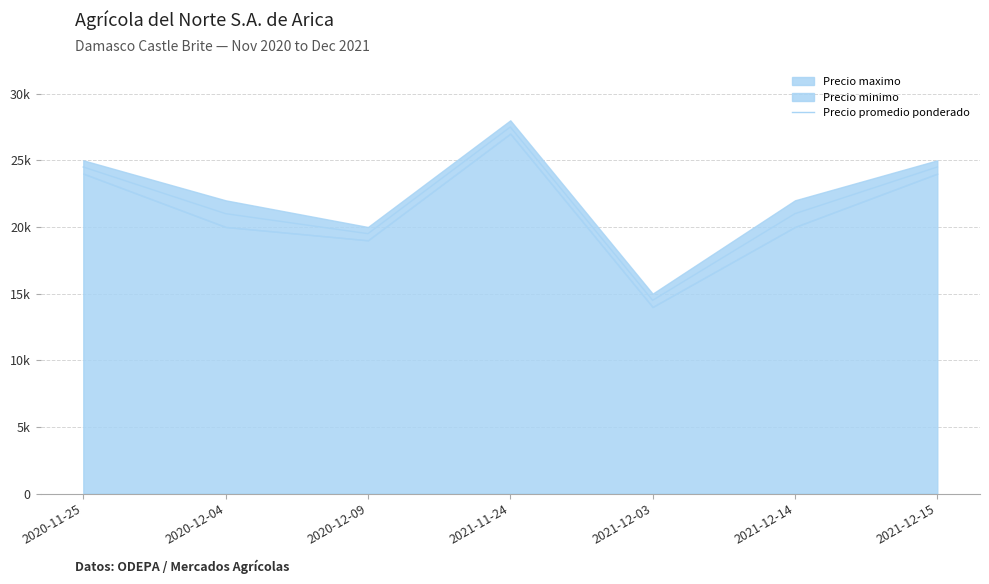

At which label does the data first exceed 21000?

2020-11-25